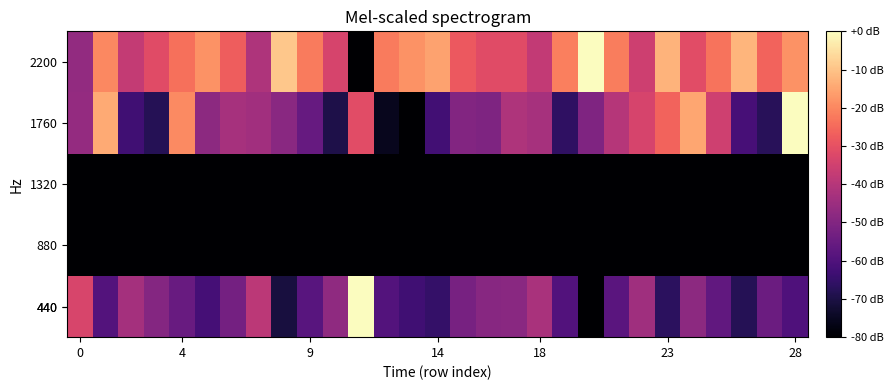

What is the minimum value shown in the chart?

-80.0